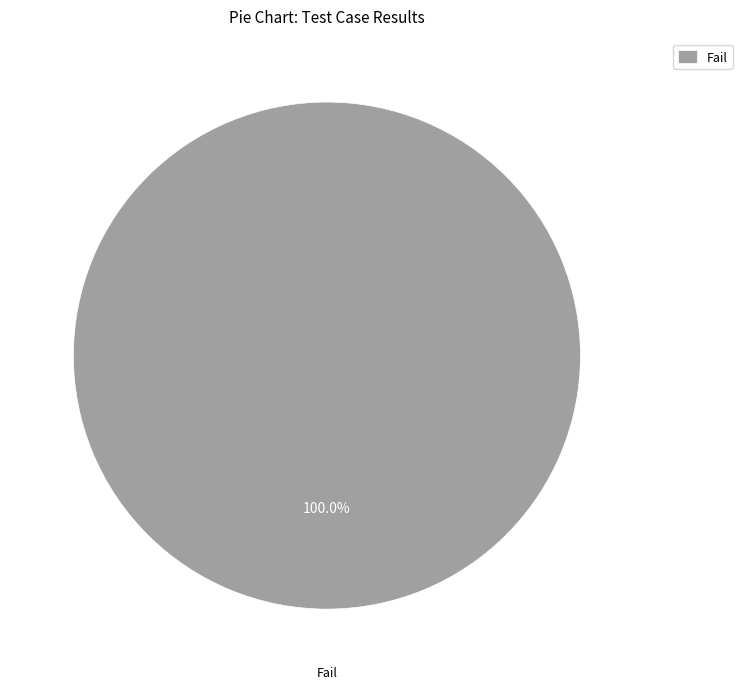

Rank the categories by value from highest to lowest.

Fail